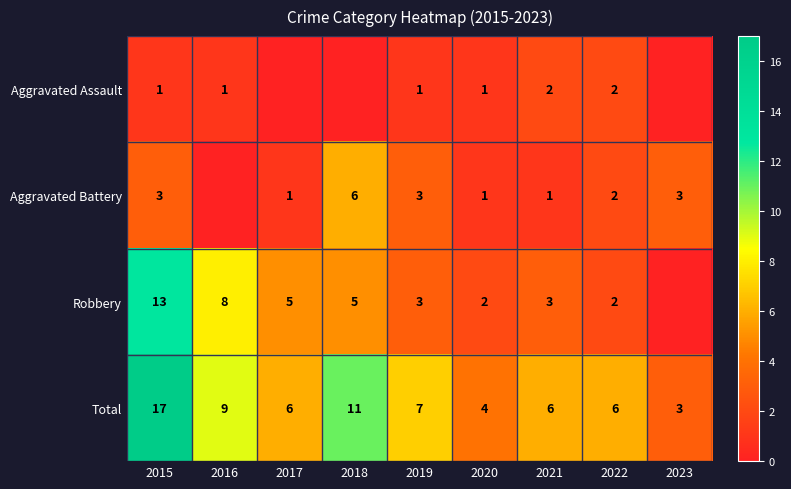

Between 2020 and 2022, which series saw the biggest shift?

Total